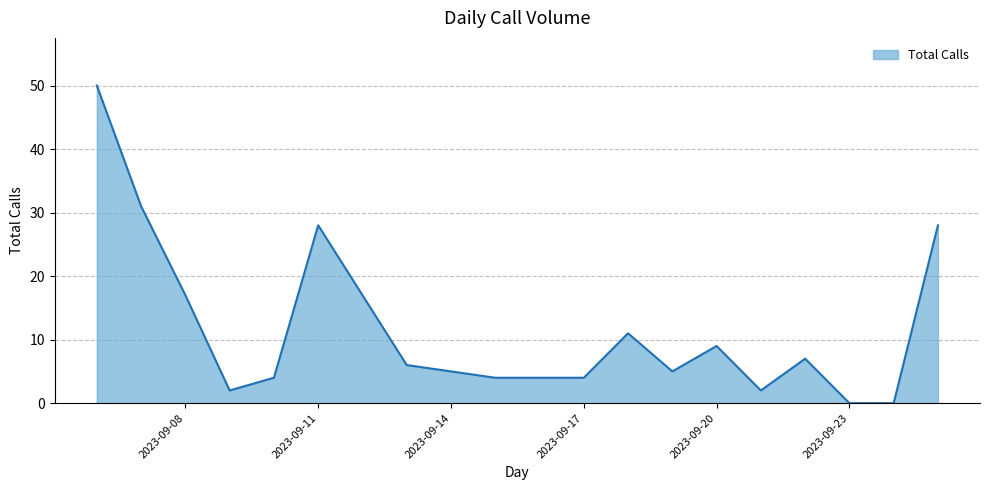

What is the difference between the maximum and minimum values?

50